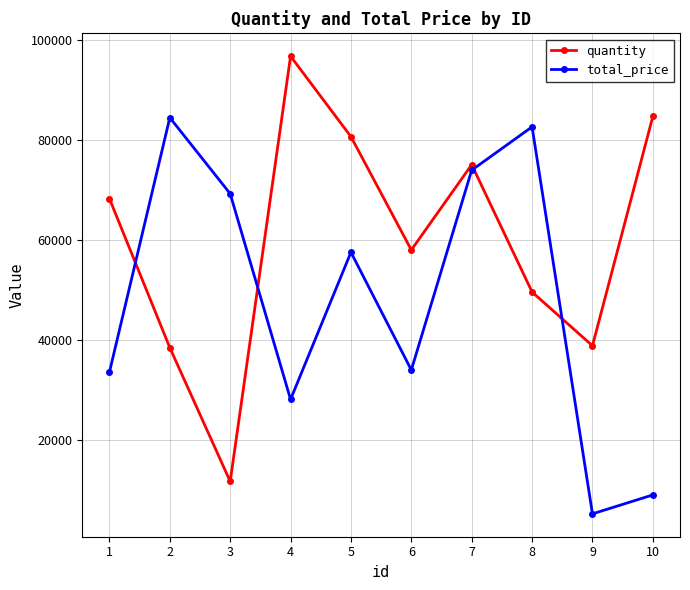

At which category does total_price reach its first local peak?

2